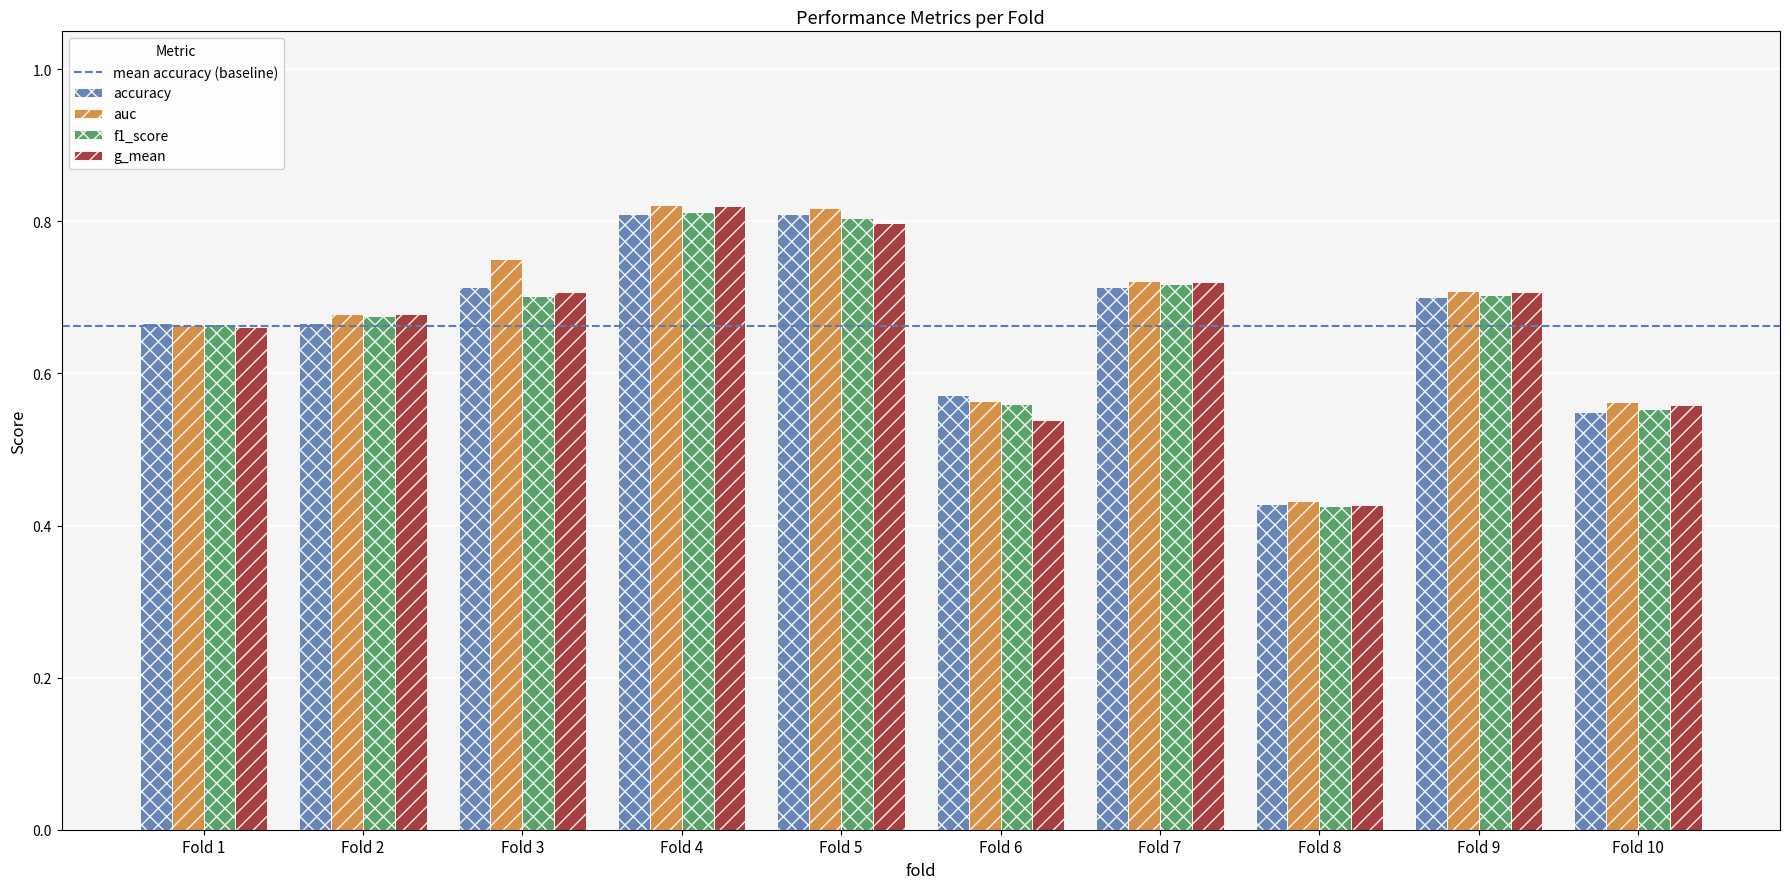

Between Fold 7 and Fold 8, which series saw the biggest shift?

g_mean